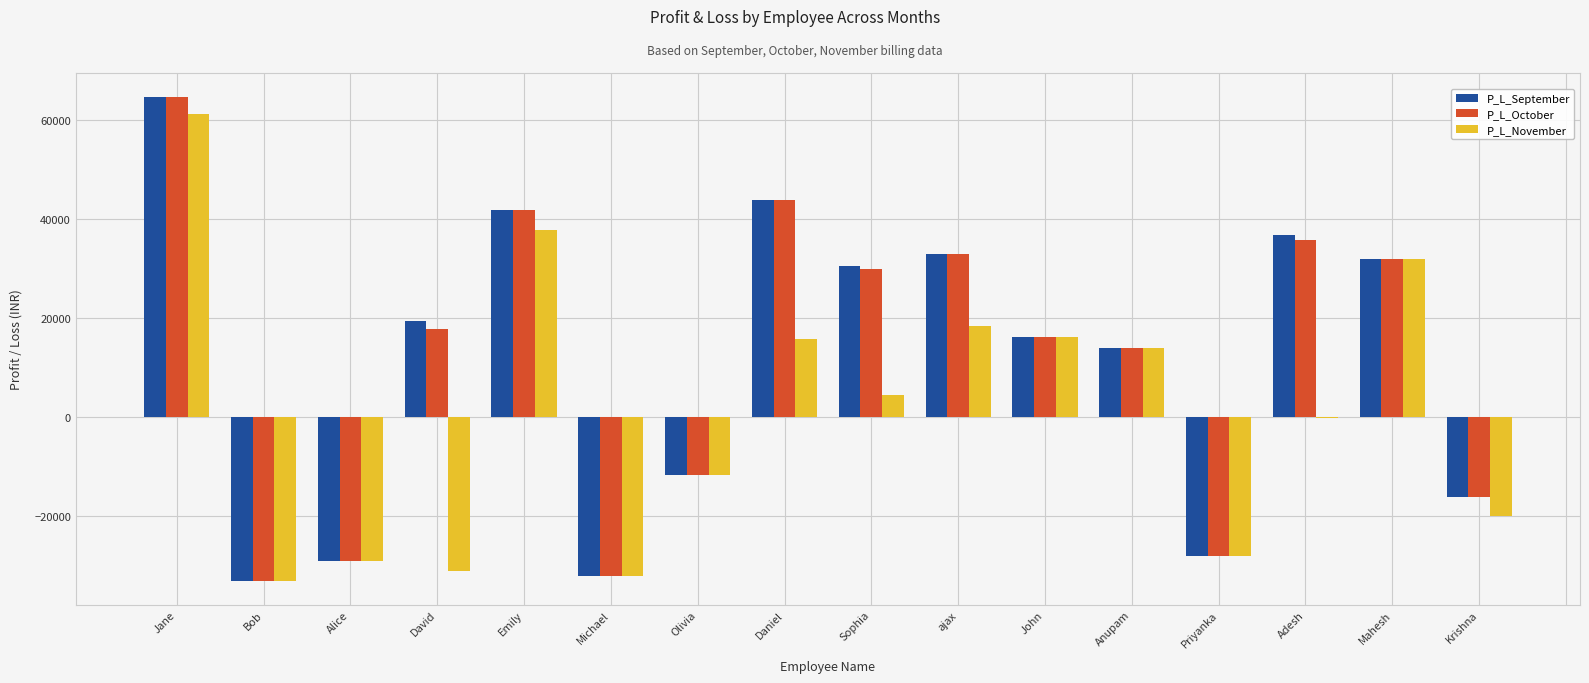

Read the P_L_November value at David.

-31000.0